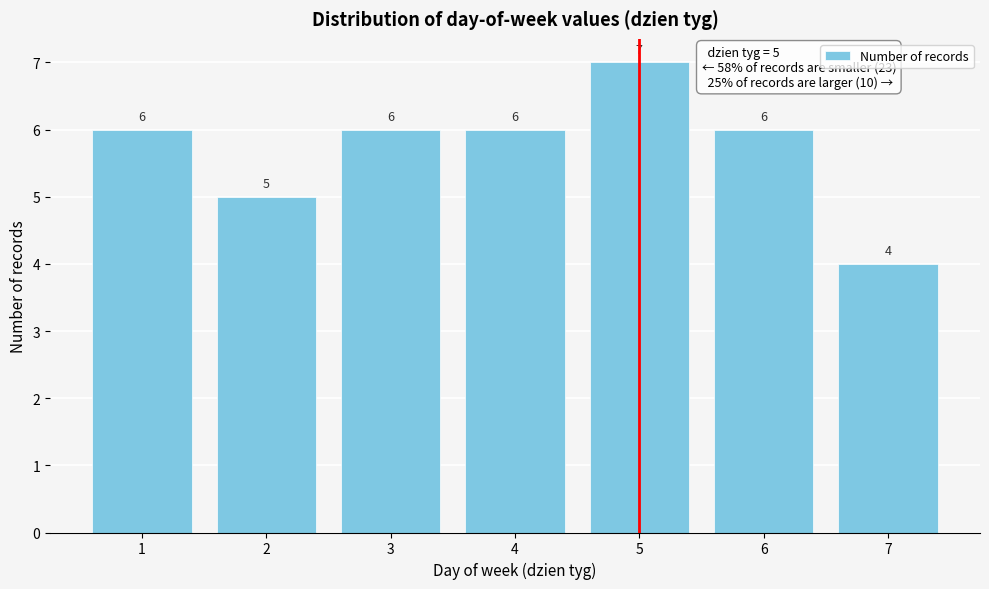

Reading left to right, transcribe all the data shown in this chart.

1=6	2=5	3=6	4=6	5=7	6=6	7=4